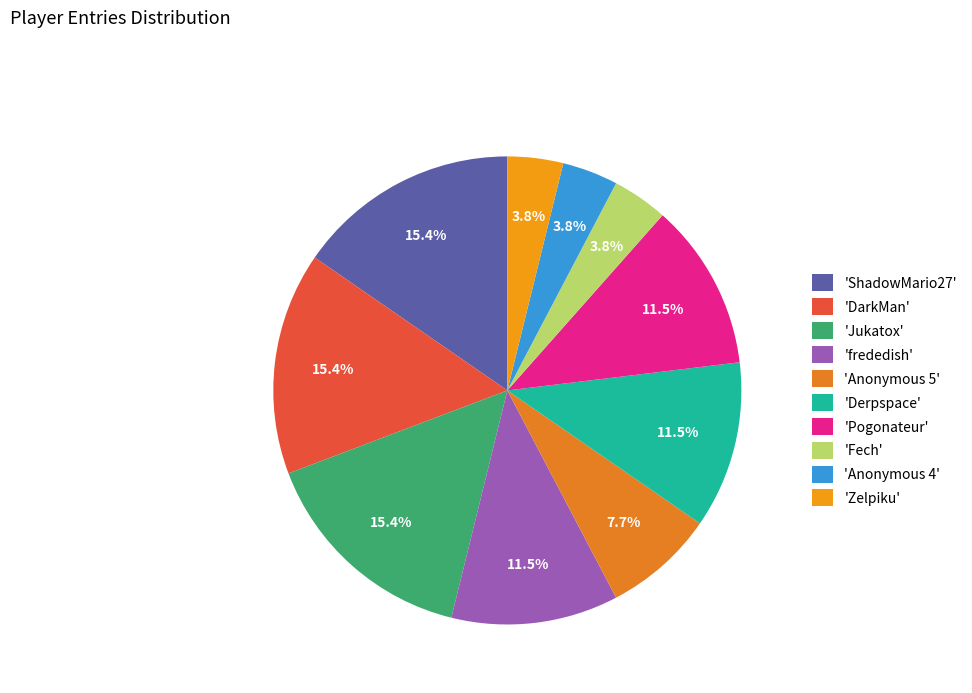

Count the number of slices in the pie.

10